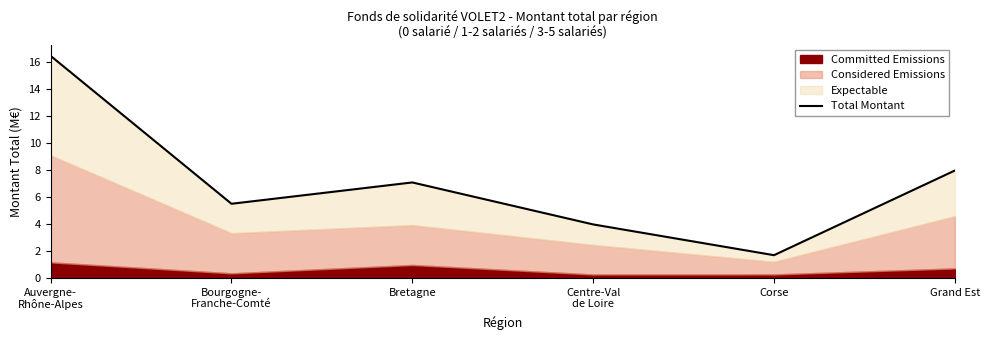

What is the maximum value shown in the chart?

16.5